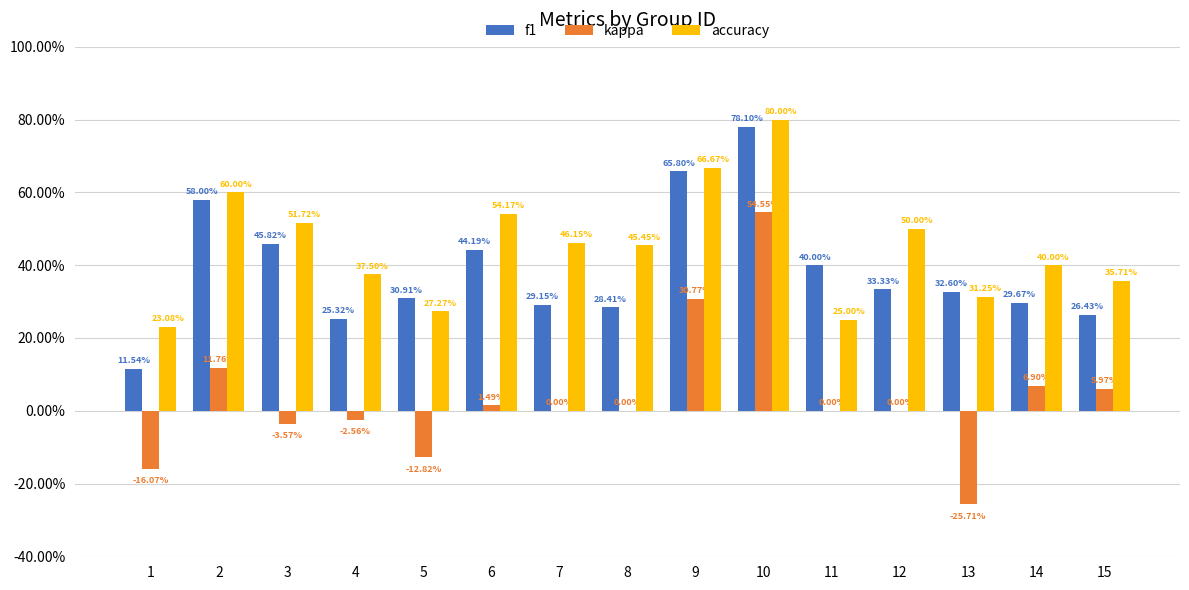

Does the chart contain stacked bars?

No